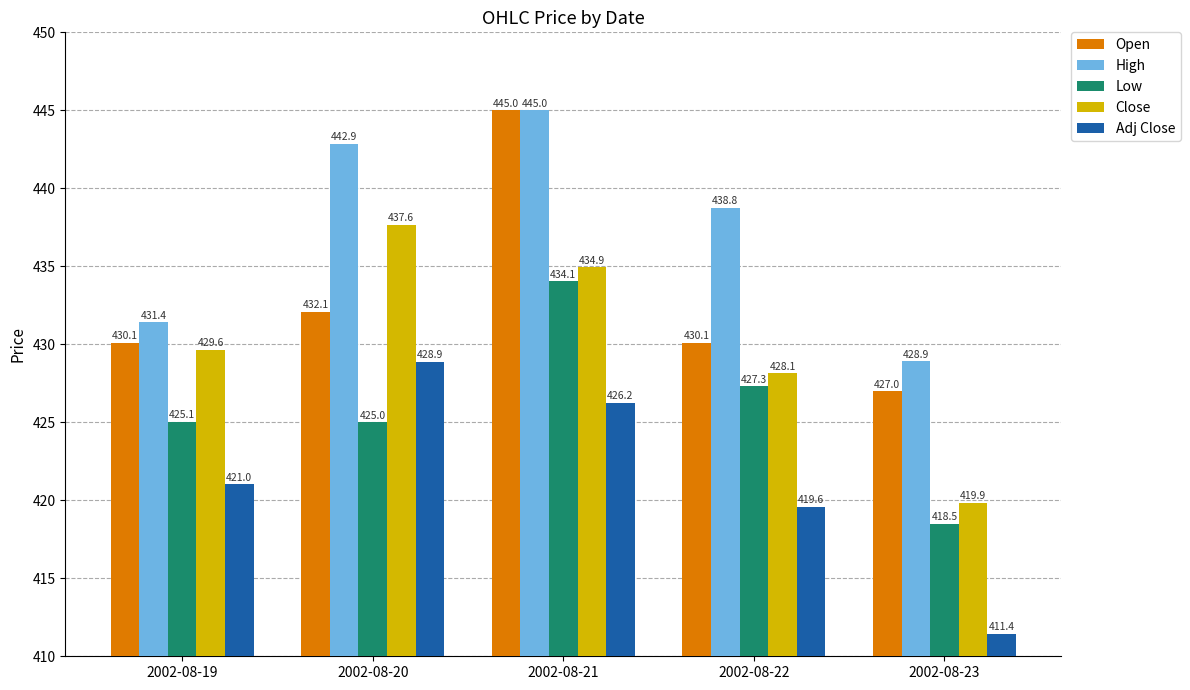

List the labels in order of Close value, smallest first.

2002-08-23, 2002-08-22, 2002-08-19, 2002-08-21, 2002-08-20